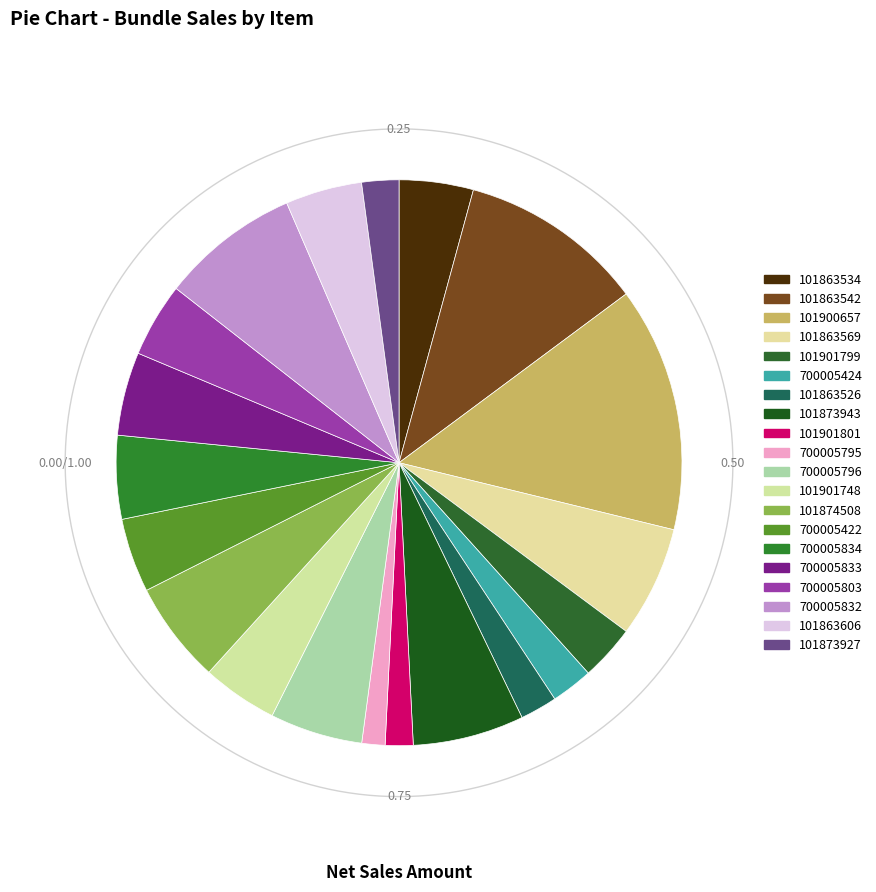

What is the ratio of the value at 101900657 to the value at 101863542?

1.3